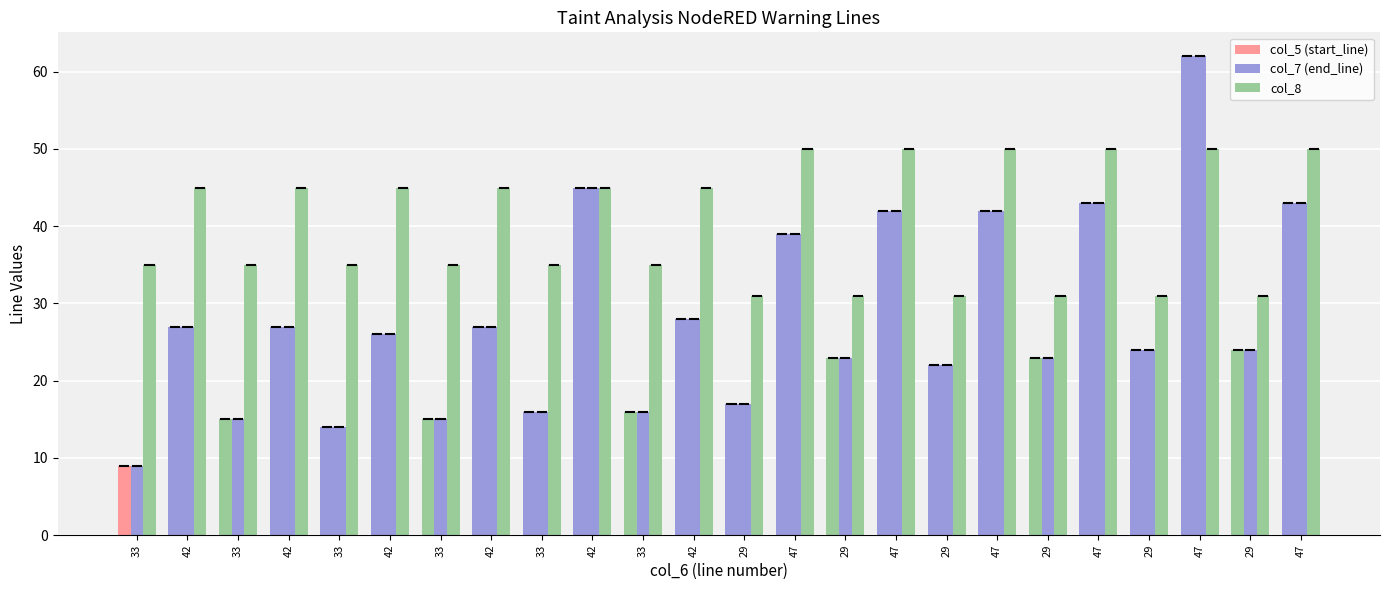

Which series has the largest range (max minus min)?

col_5 (start_line)